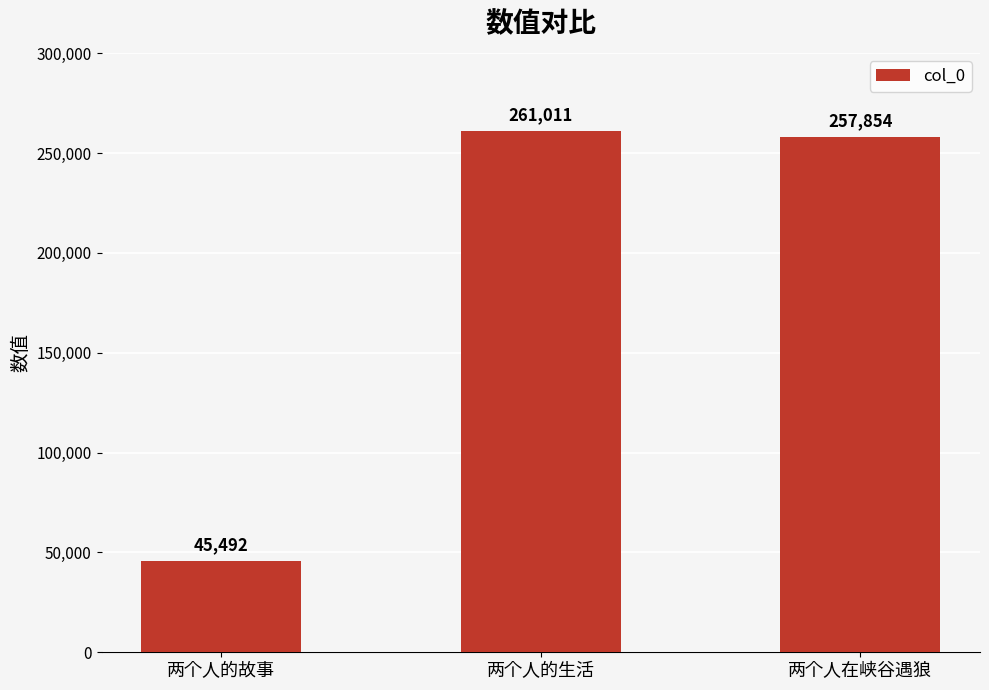

What is the label of the 1st bar from the right?

两个人在峡谷遇狼